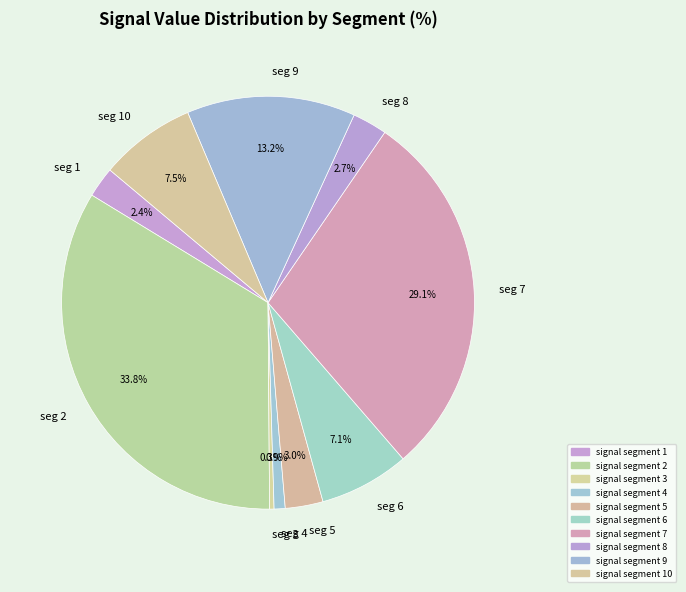

Is the sum of signal segment 3 and signal segment 10 greater than half?

No